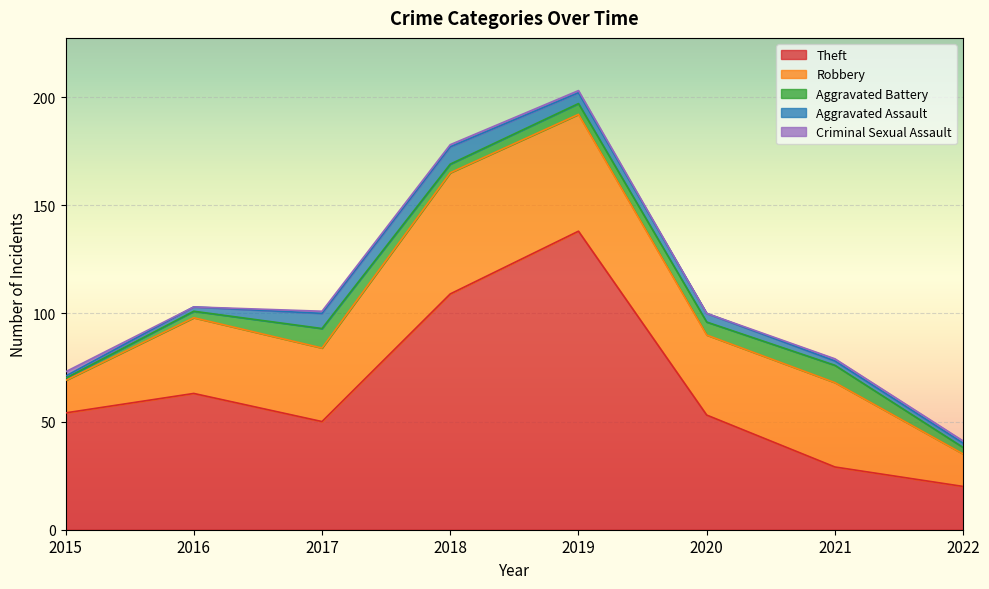

Between 2018 and 2020, which is larger?

2018